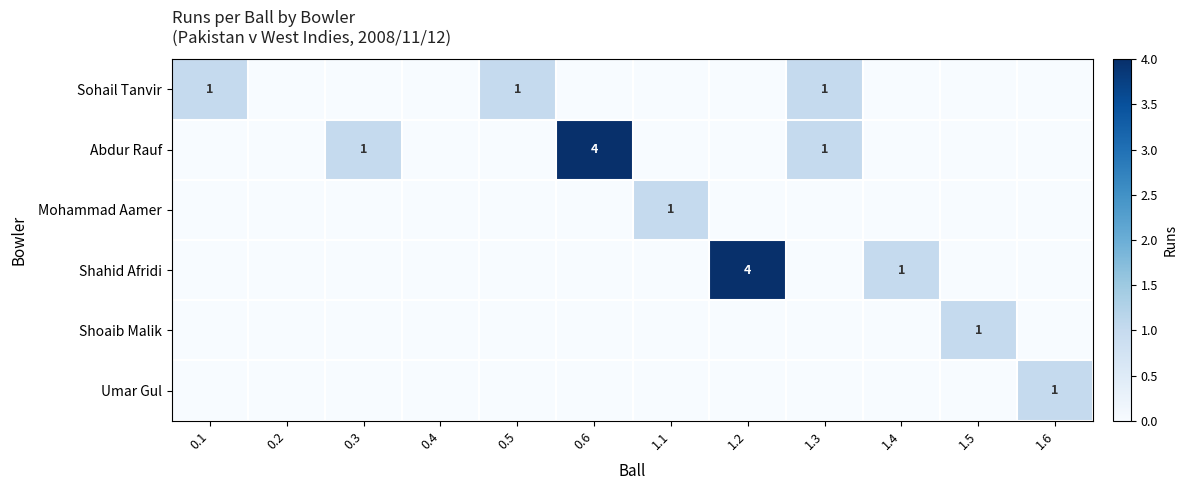

The value of Shoaib Malik at 1.5 is 0. True or false?

False